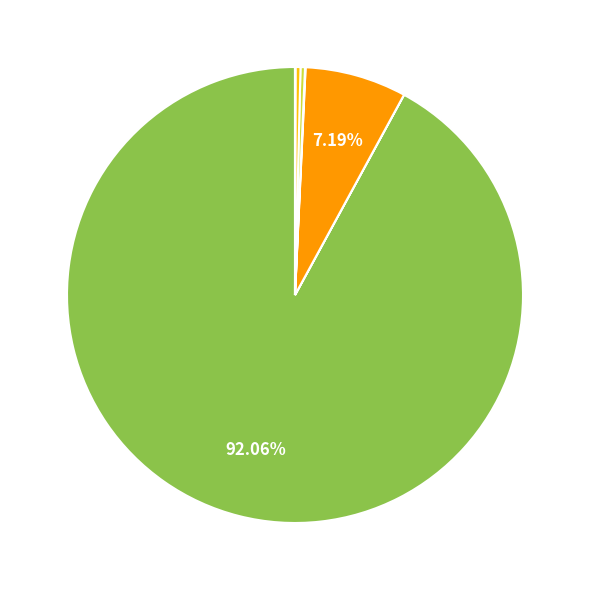

How many slices are in this pie chart?

8